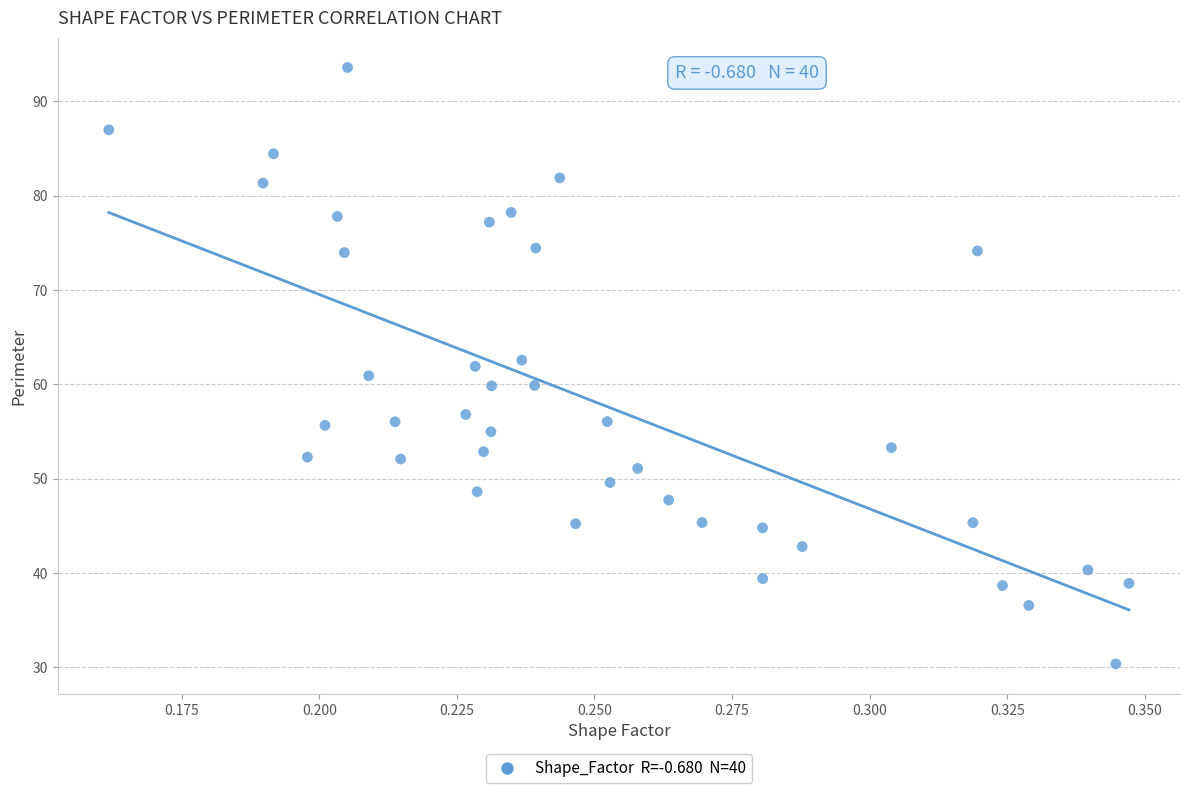

What is the range of Y values (max minus min)?

63.2